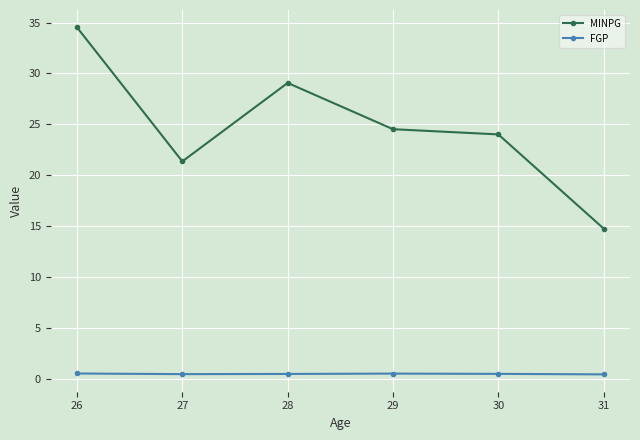

The value of MINPG at 28 is 43.6. True or false?

False